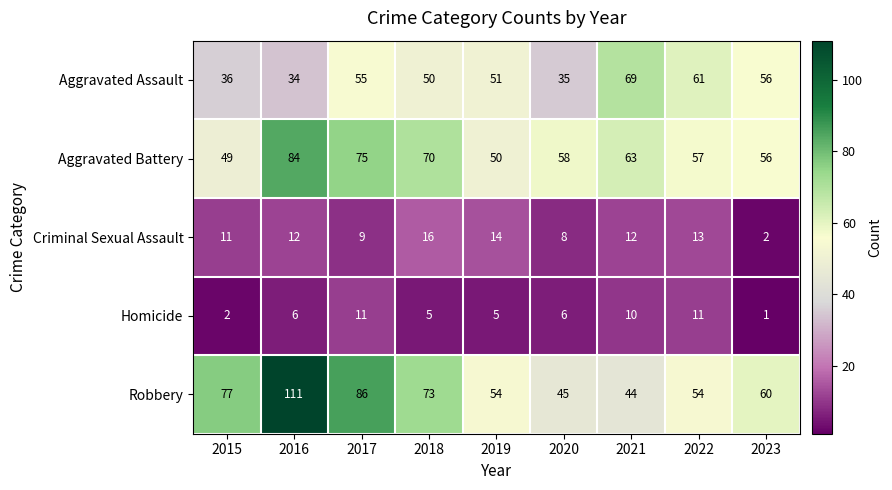

What is the sum of all Aggravated Assault values?

447